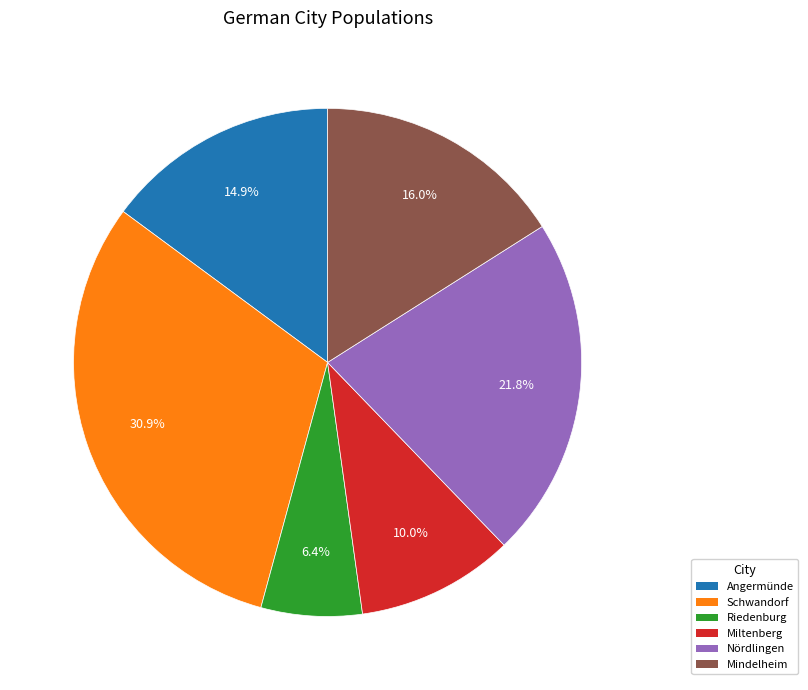

How many slices are in this pie chart?

6